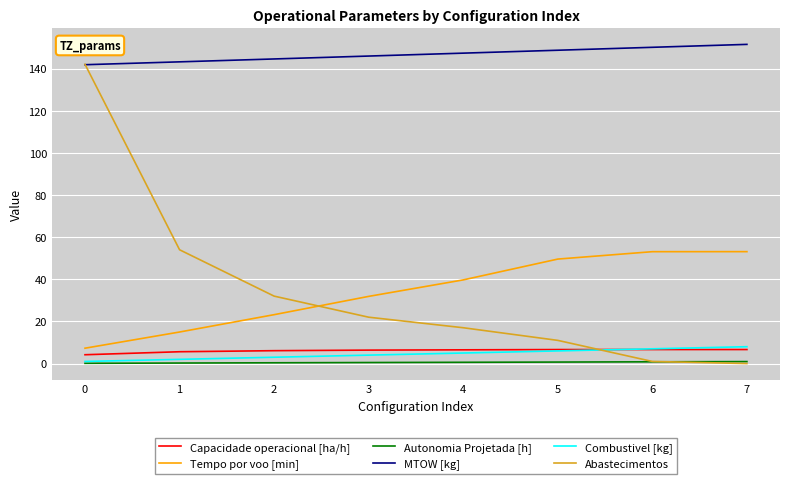

What is the difference between the maximum and minimum values in the Capacidade operacional [ha/h] series?

2.5